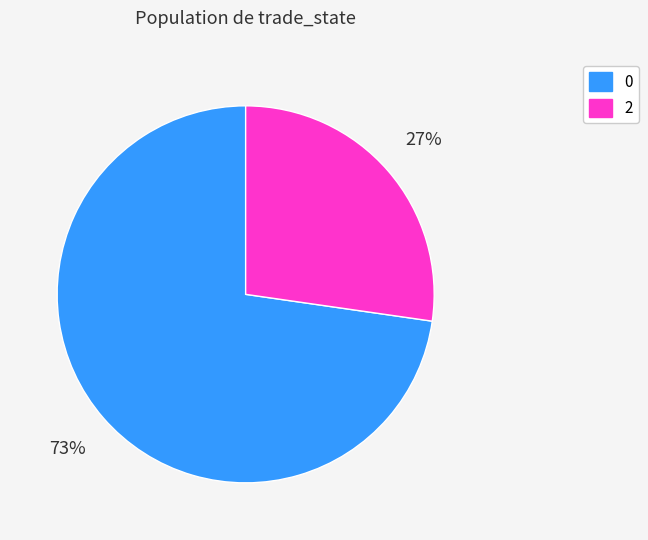

Is it true that 2 is 27% of the pie?

True